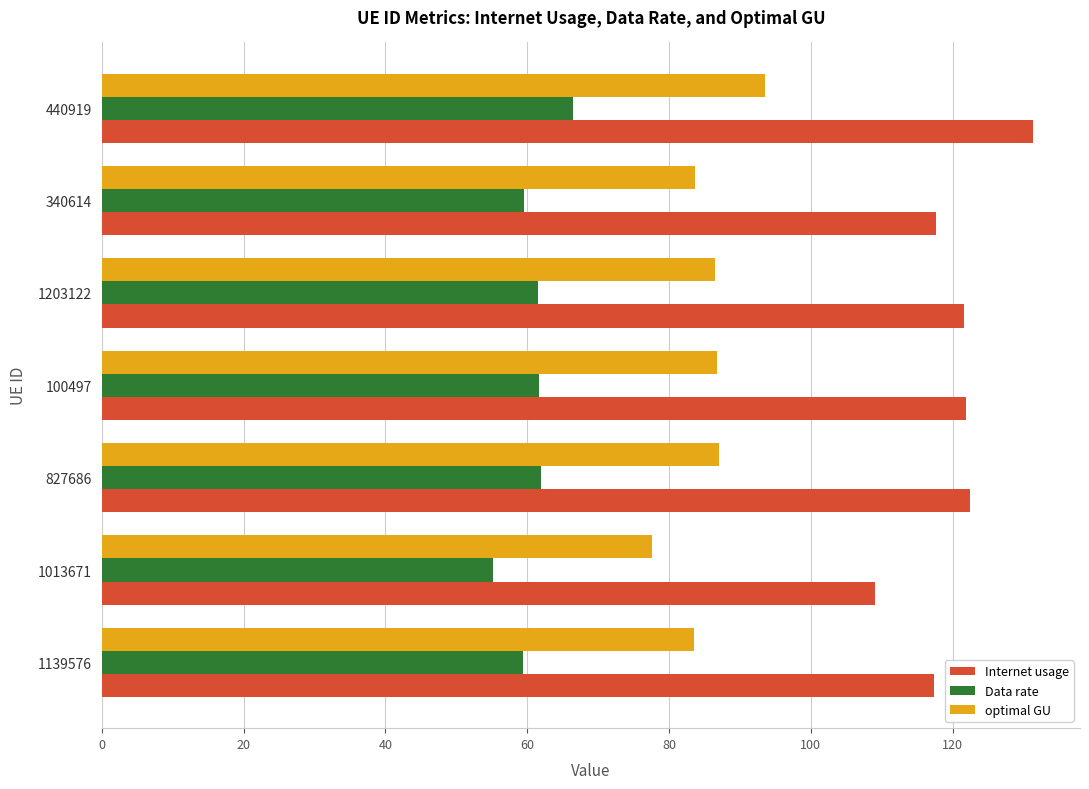

Which series has the largest total across all categories?

Internet usage